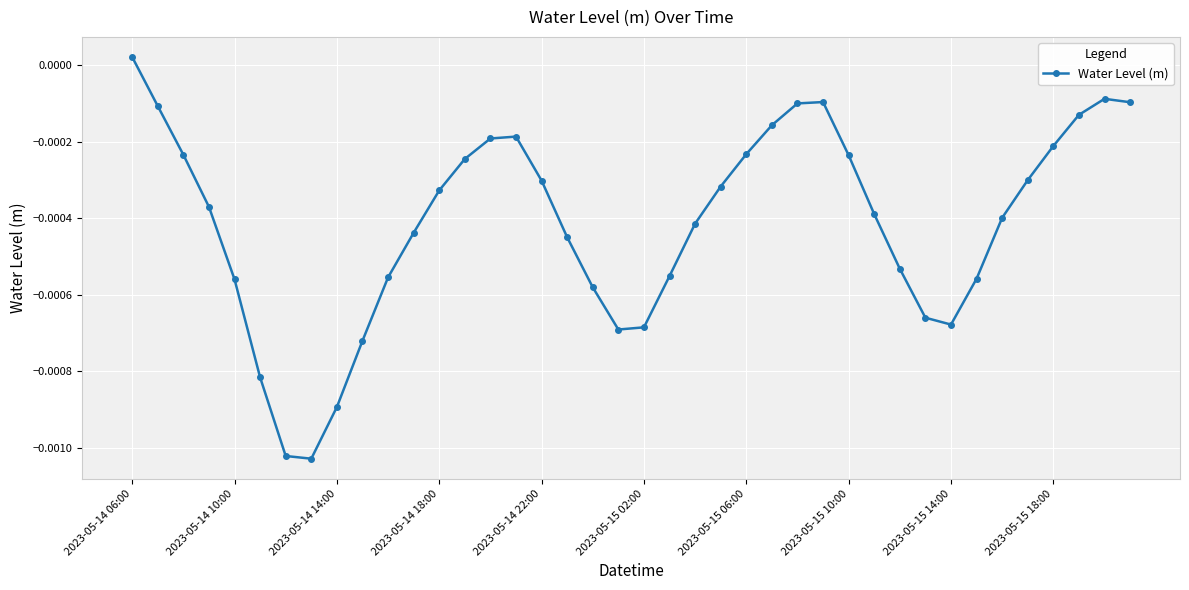

True or false: the data has more than 1 interior local peaks.

True